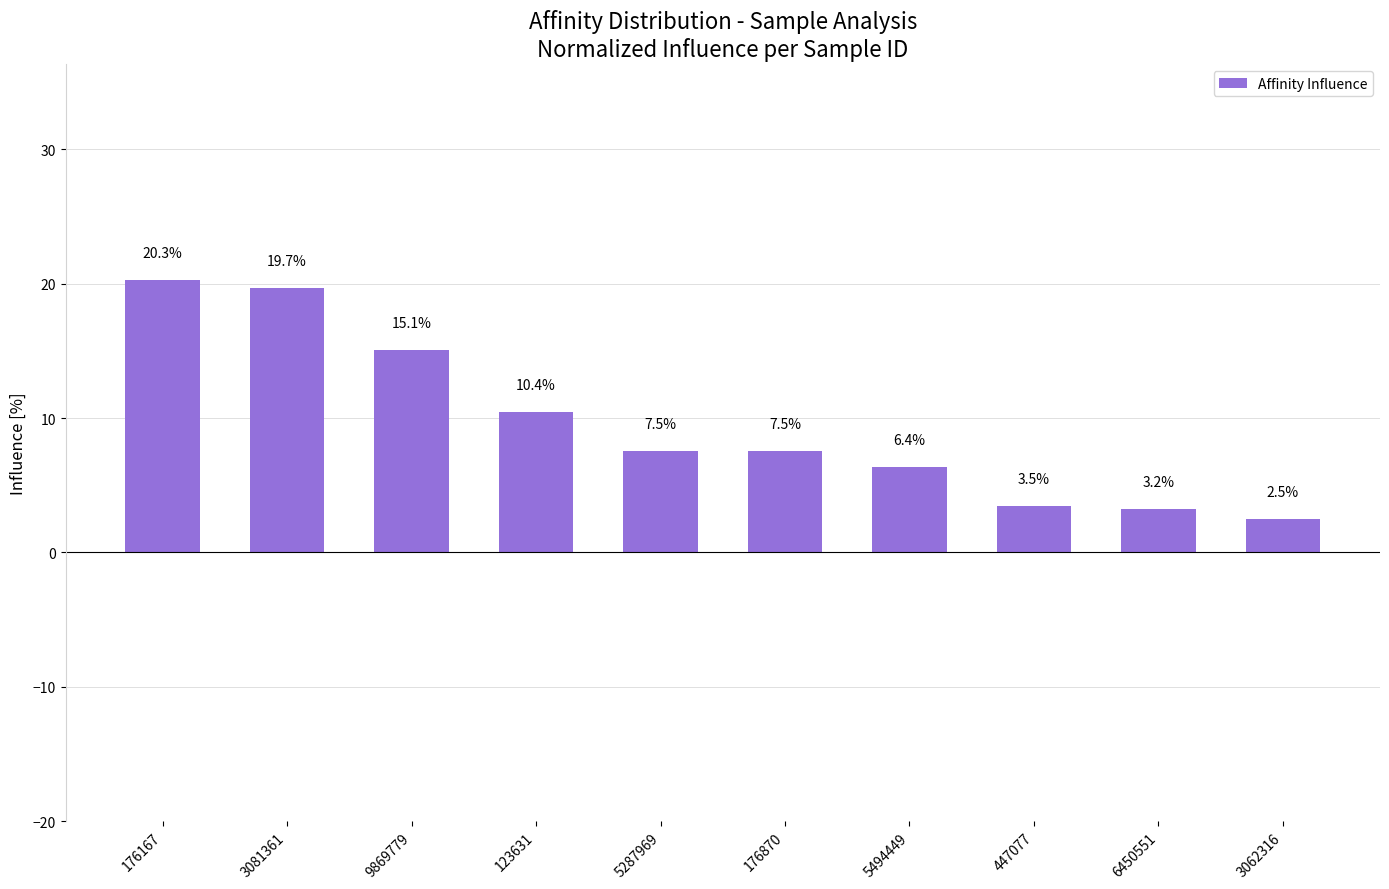

Where does the data first go above 7?

176167